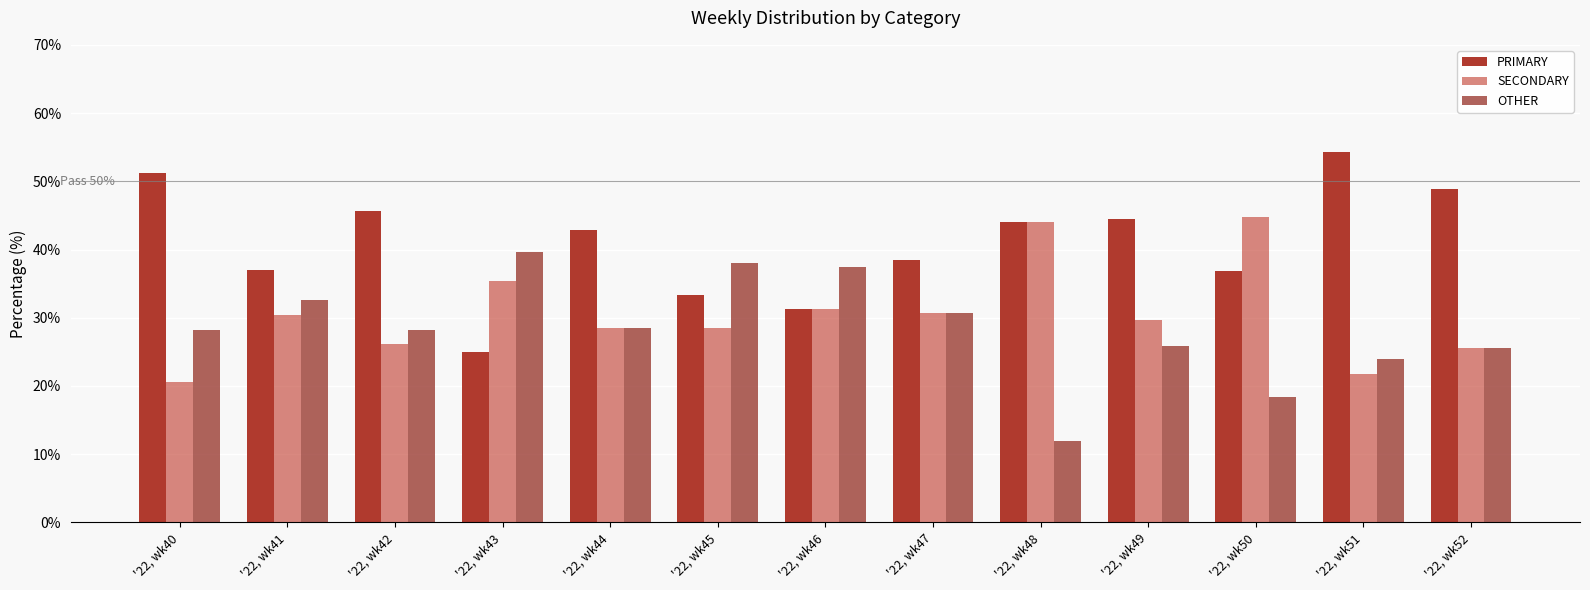

At '22, wk44, list the series in order from largest to smallest.

PRIMARY, SECONDARY, OTHER